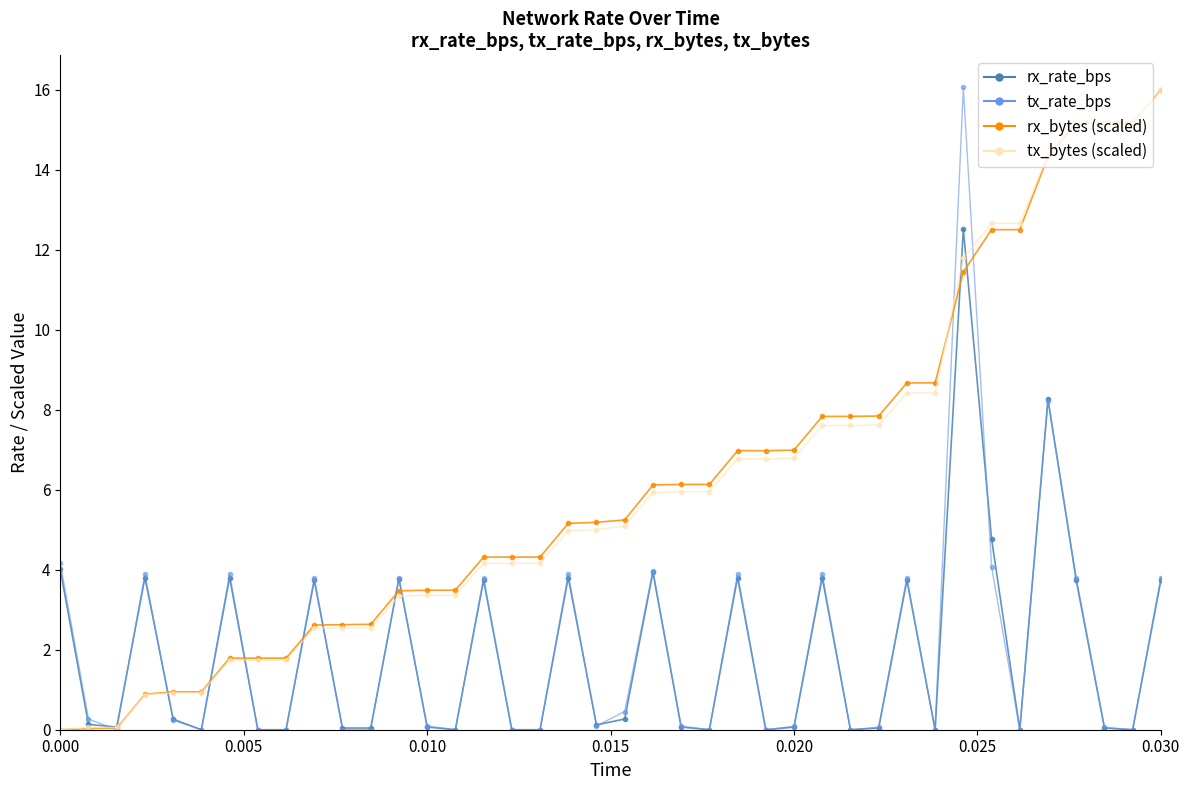

What is the value of the rx_rate_bps point at the 34th from the left?

4.8